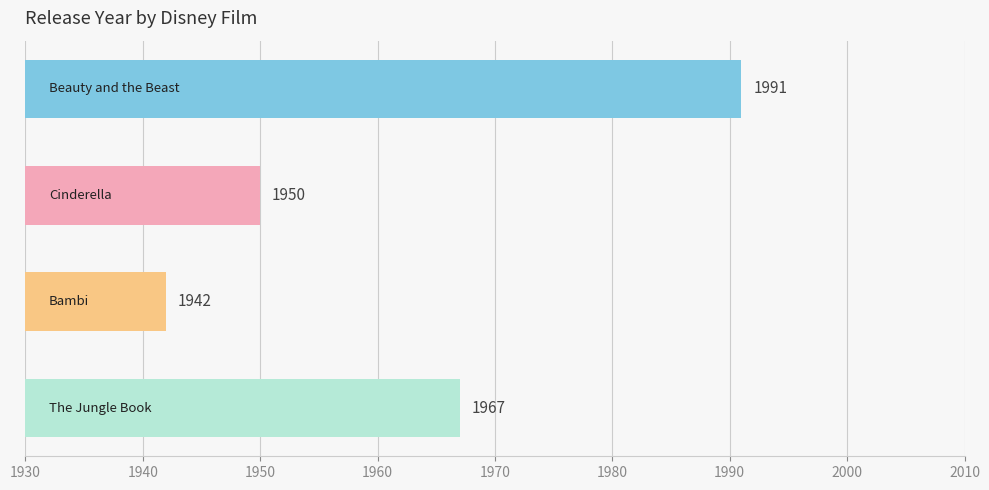

What is the smallest value displayed?

1942